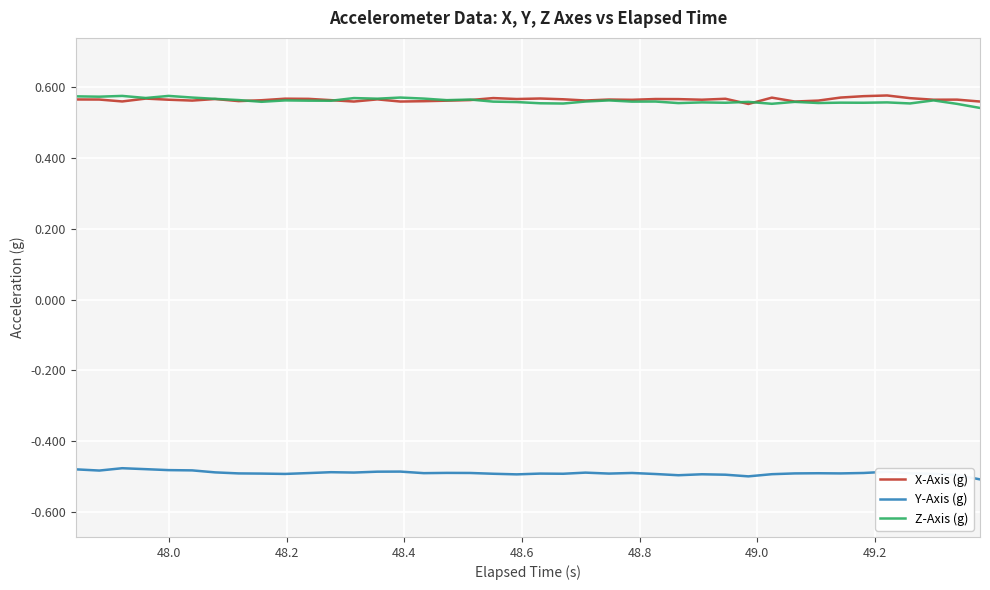

What are all the series names shown in the legend?

X-Axis (g), Y-Axis (g), Z-Axis (g)